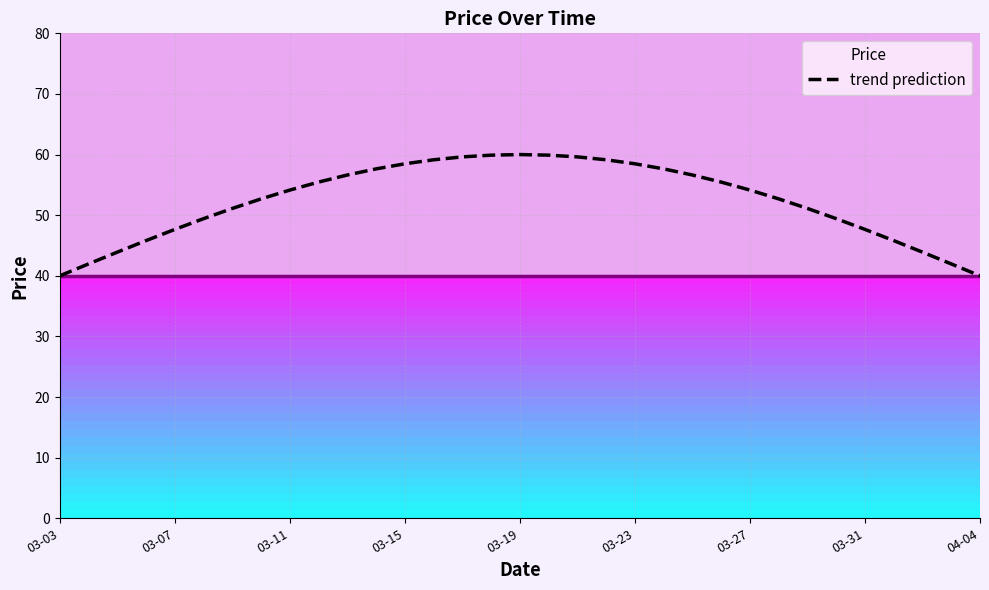

How many distinct data groups are displayed?

1